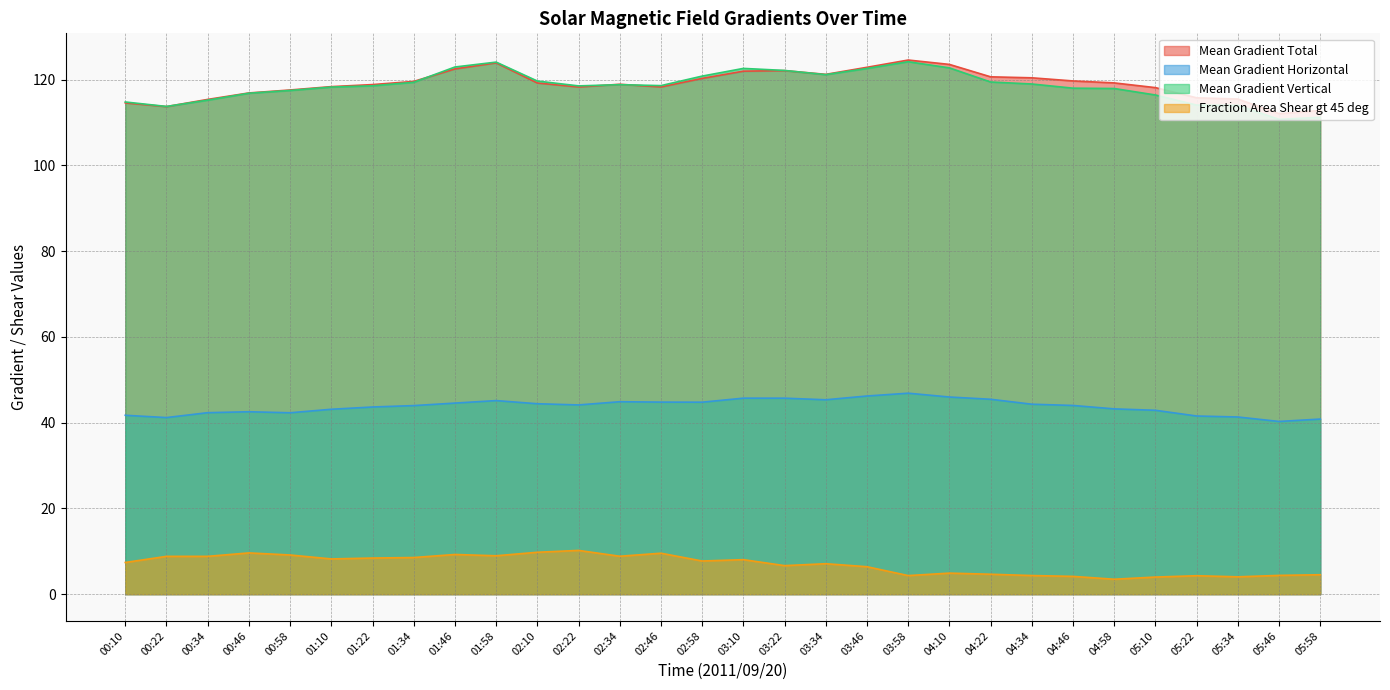

How many series are shown in this chart?

4